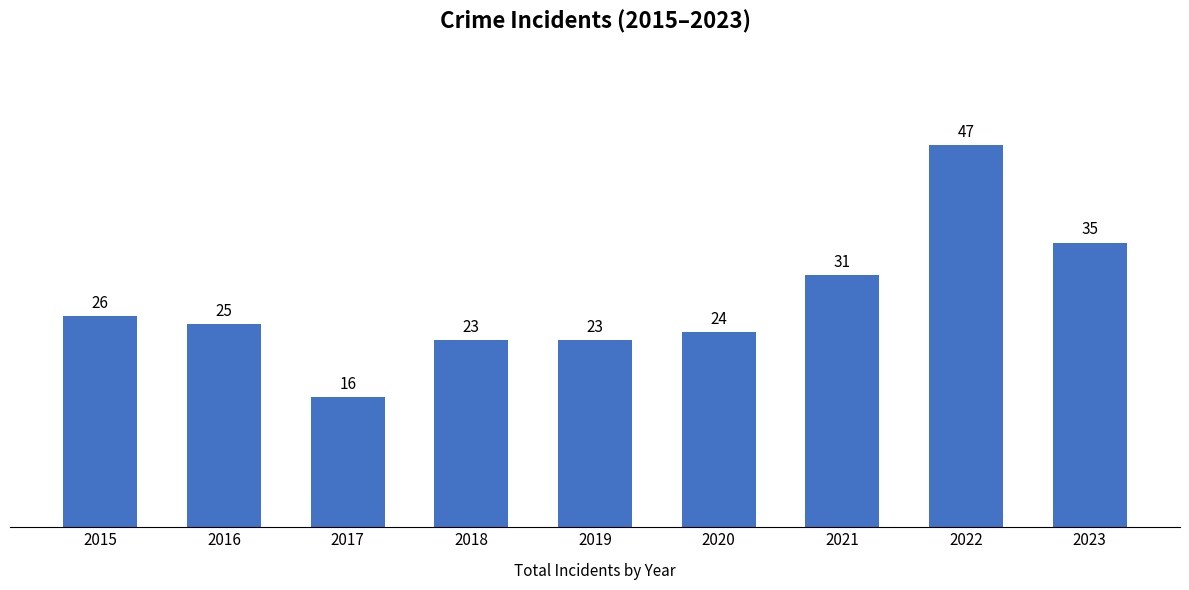

The chart shows a value of 16 at 2017. True or false?

True